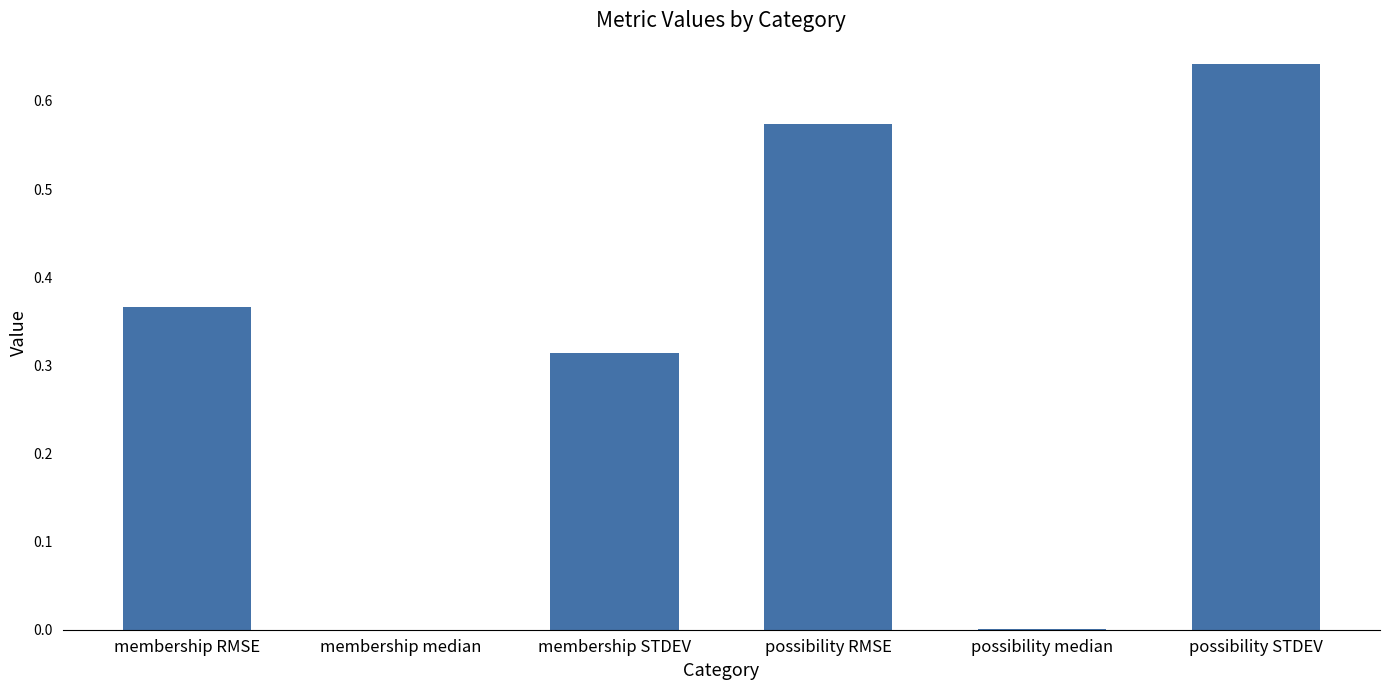

Is it true that the value at possibility RMSE is 0.3?

False